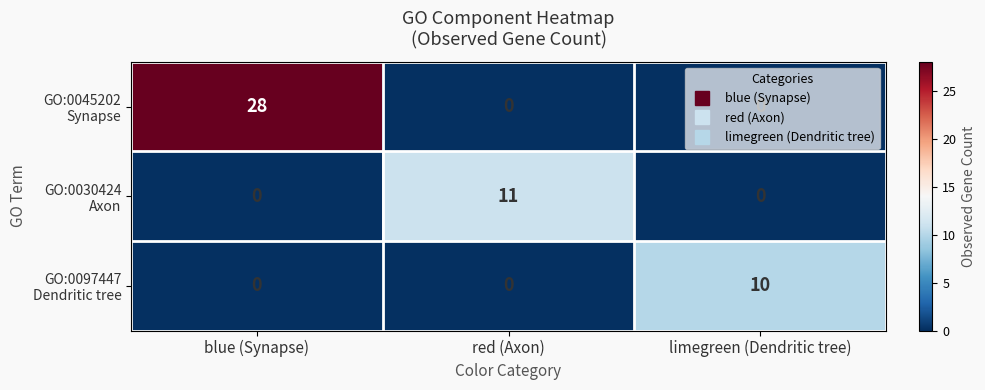

At which category is the sum across all series the highest?

blue (Synapse)